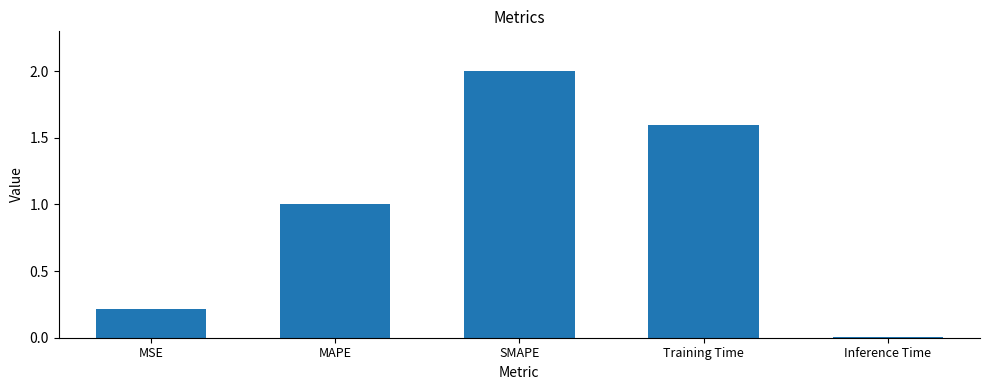

How many series are shown in this chart?

1